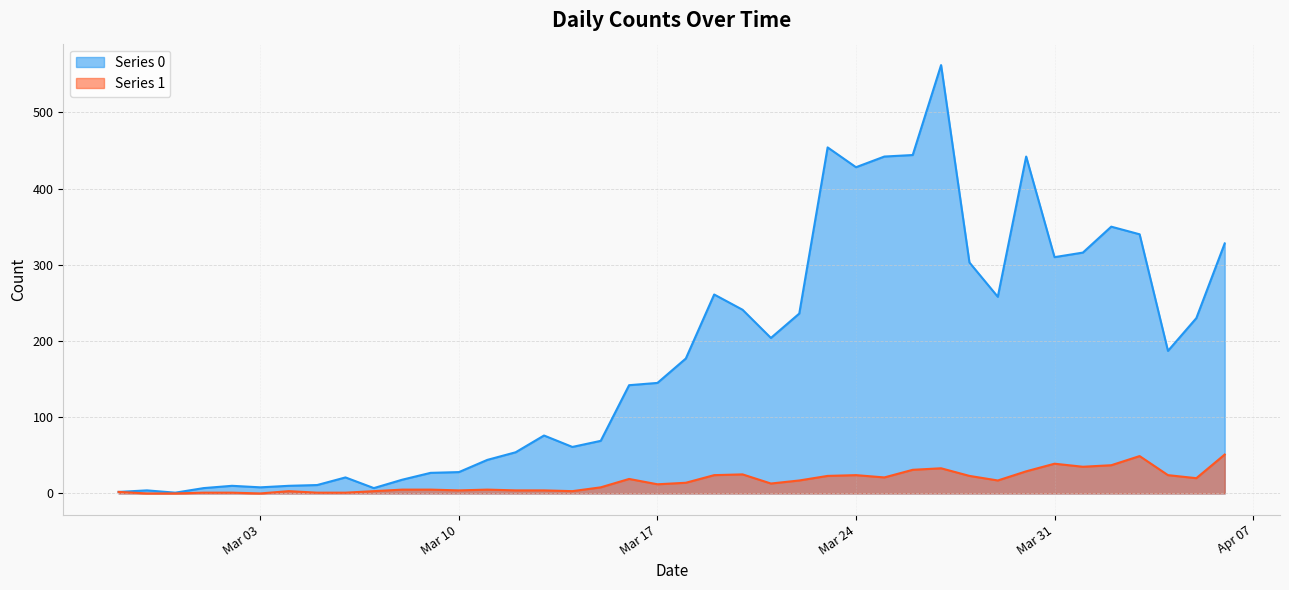

What is the difference between the maximum and minimum values in the Series 1 series?

51